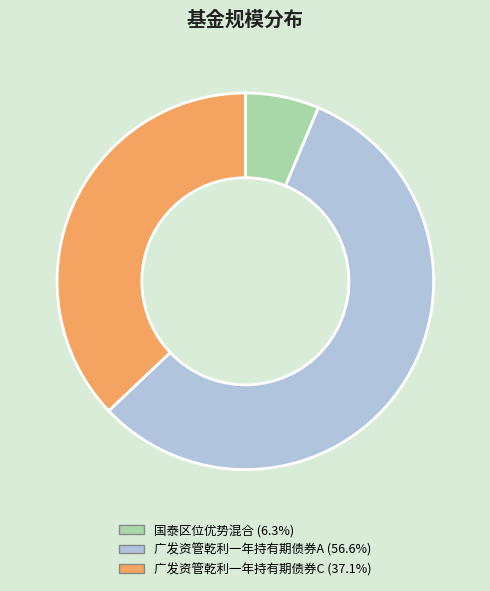

Is there a majority slice in this chart?

Yes